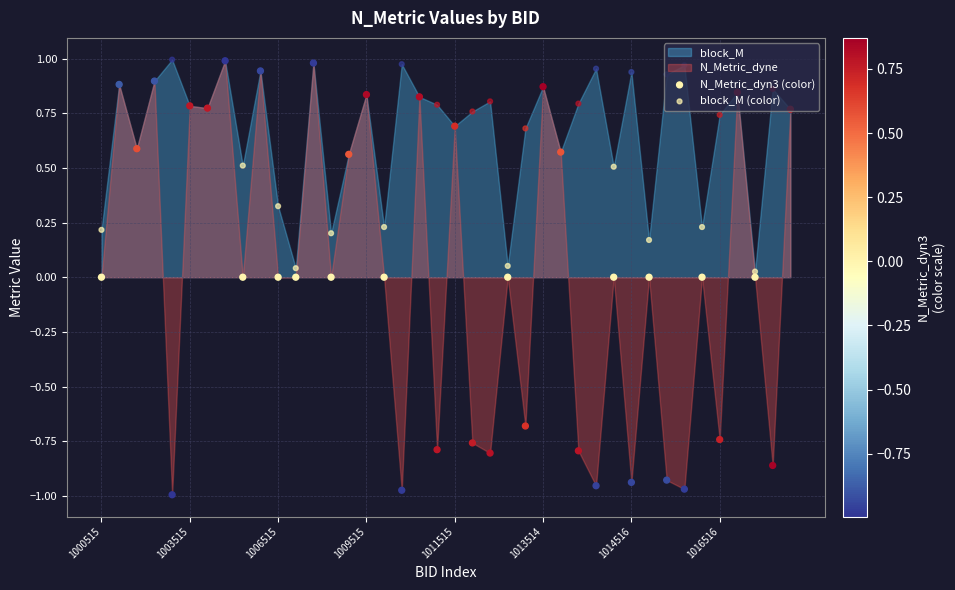

Which series has the largest Y range (max minus min)?

N_Metric_dyn3 (color)